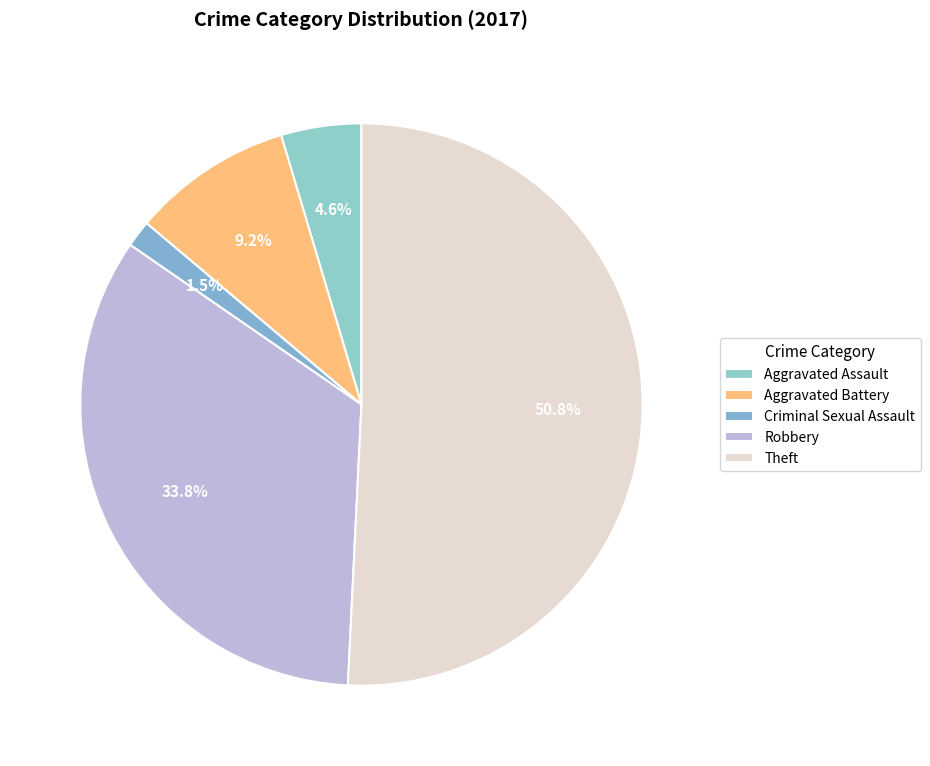

Is it true that Criminal Sexual Assault is 1% of the pie?

False